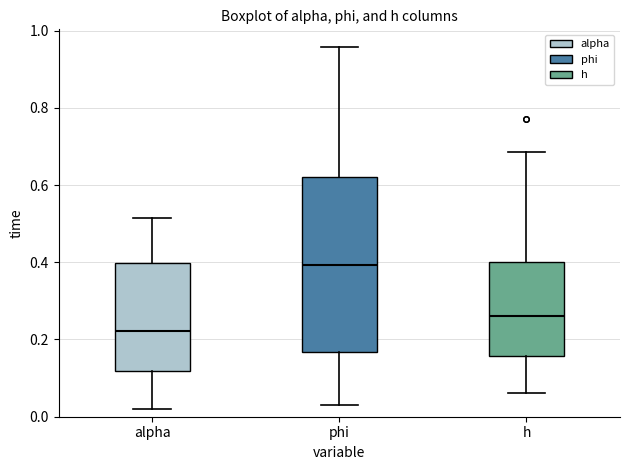

Which box has the highest median line?

phi